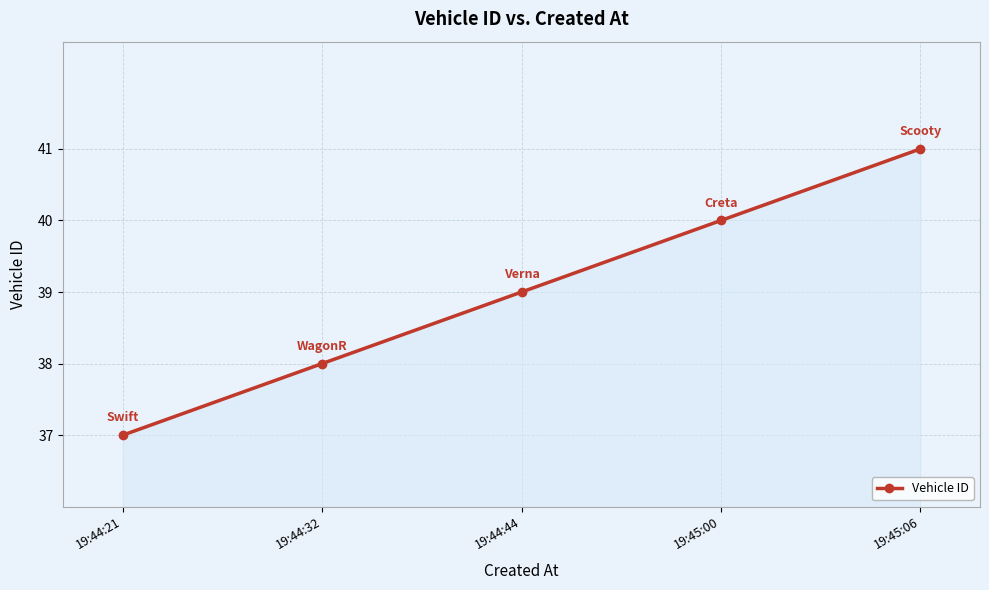

What is the sum of all values?

195